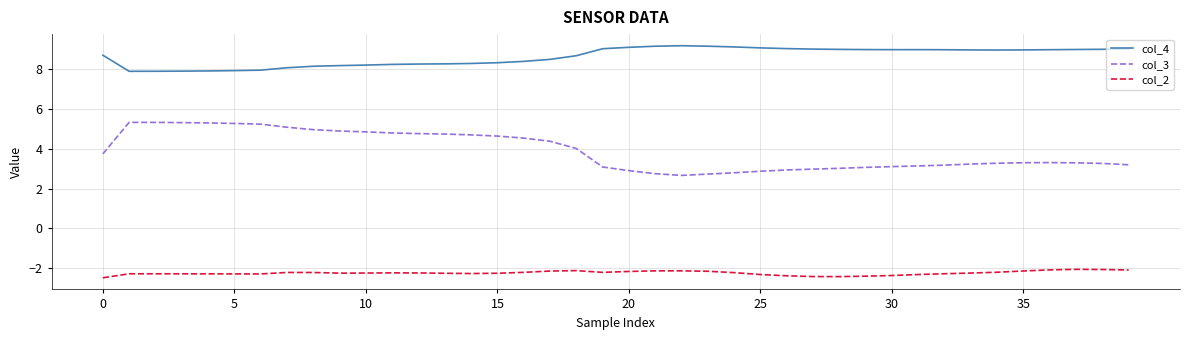

Count the number of data series in this chart.

3